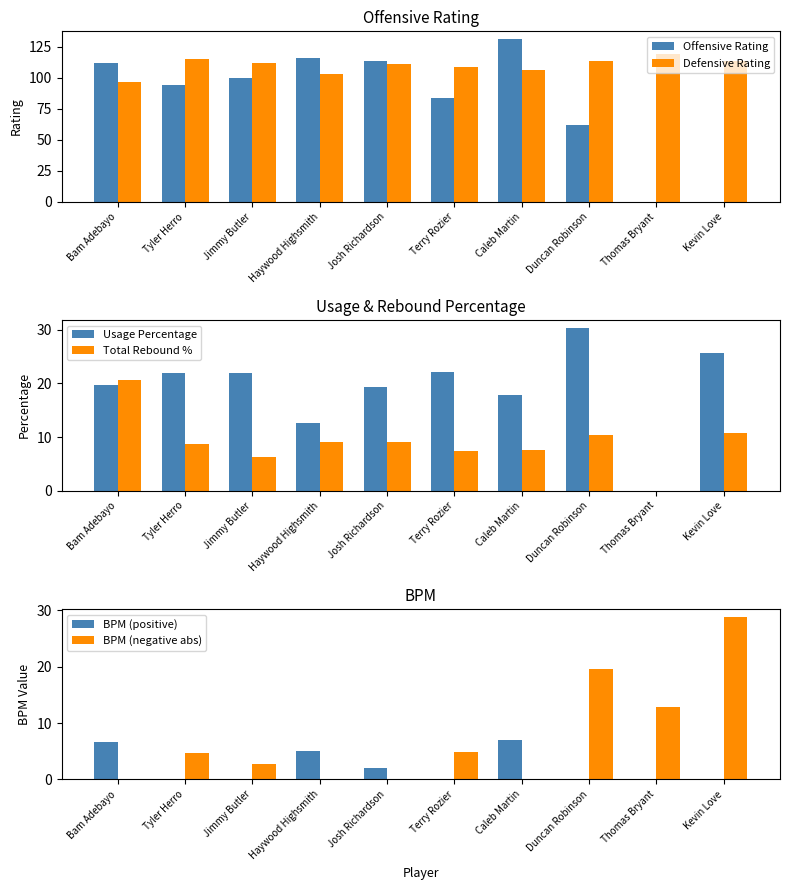

How many distinct data groups are displayed?

6